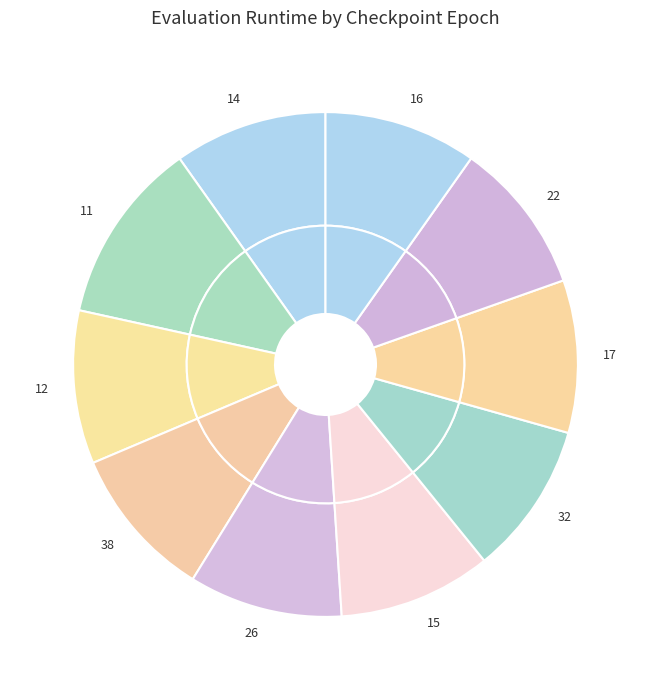

To the nearest percent, what is the difference between the largest and smallest slice percentages?

2%